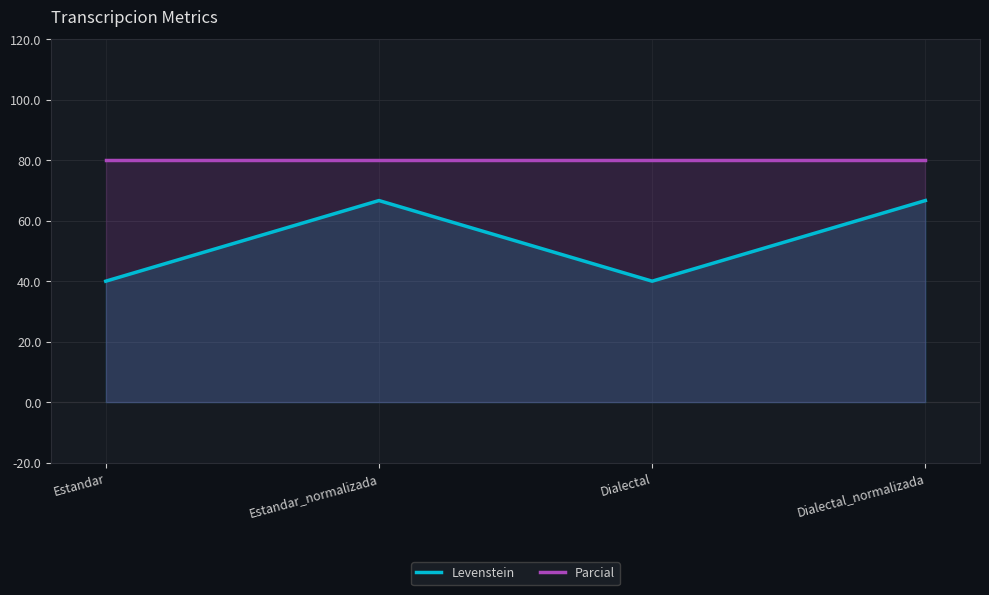

True or false: Levenstein and Parcial cross at least once.

False